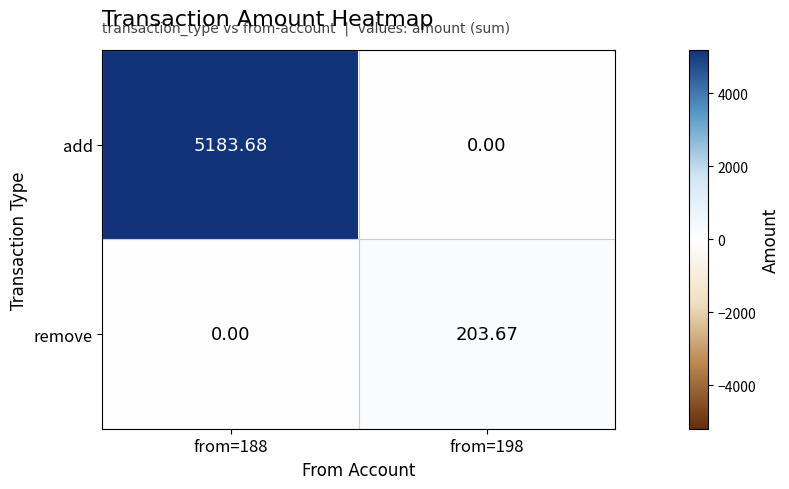

List the series in order of their peak value, highest first.

add, remove